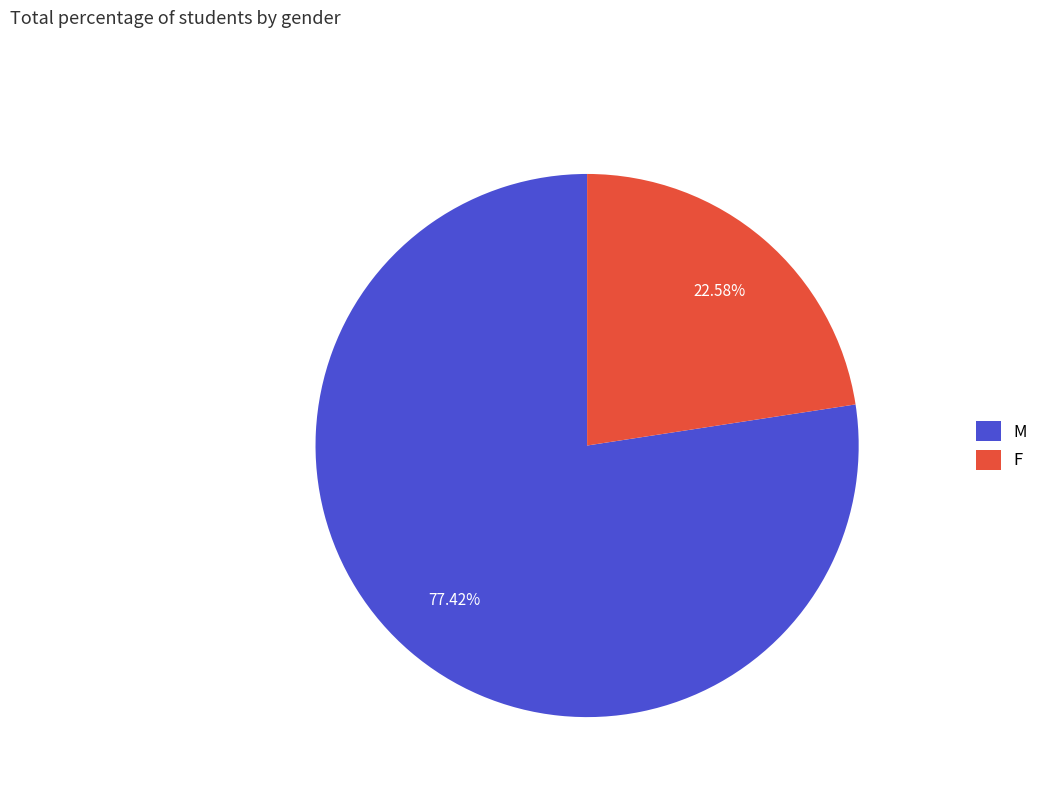

To the nearest percent, what is the difference between the F and M slice percentages?

55%